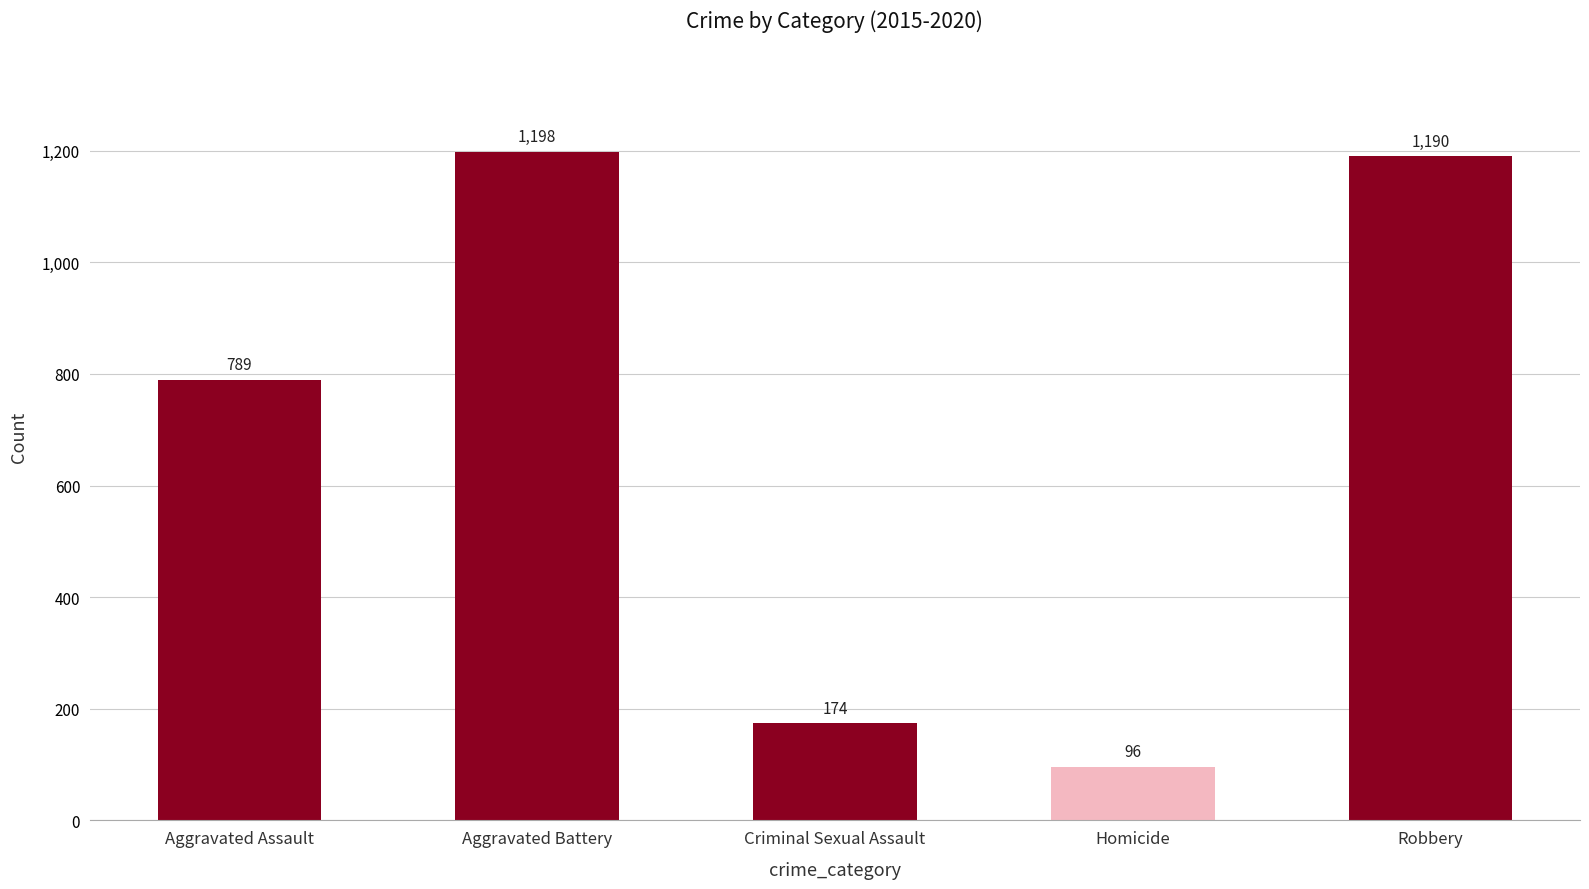

The chart shows a value of 1190 at Robbery. True or false?

True